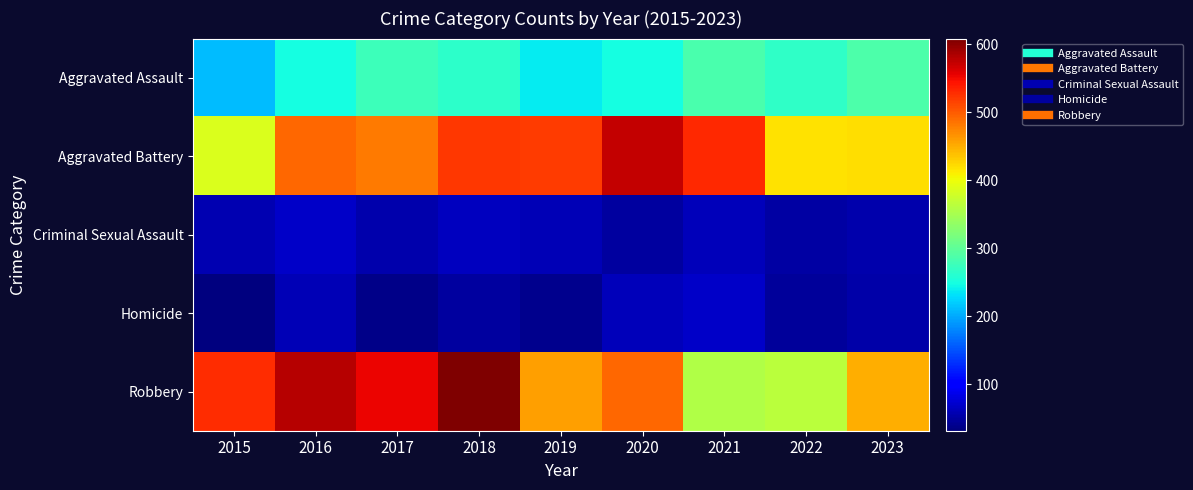

Reading right to left, extract all data points from this chart.

Aggravated Assault: 2023=287	2022=267	2021=284	2020=249	2019=238	2018=265	2017=276	2016=250	2015=210
Aggravated Battery: 2023=421	2022=417	2021=531	2020=574	2019=520	2018=522	2017=480	2016=491	2015=387
Criminal Sexual Assault: 2023=55	2022=52	2021=62	2020=49	2019=61	2018=65	2017=55	2016=69	2015=58
Homicide: 2023=53	2022=47	2021=69	2020=63	2019=40	2018=49	2017=37	2016=59	2015=32
Robbery: 2023=450	2022=364	2021=356	2020=491	2019=458	2018=608	2017=553	2016=579	2015=527